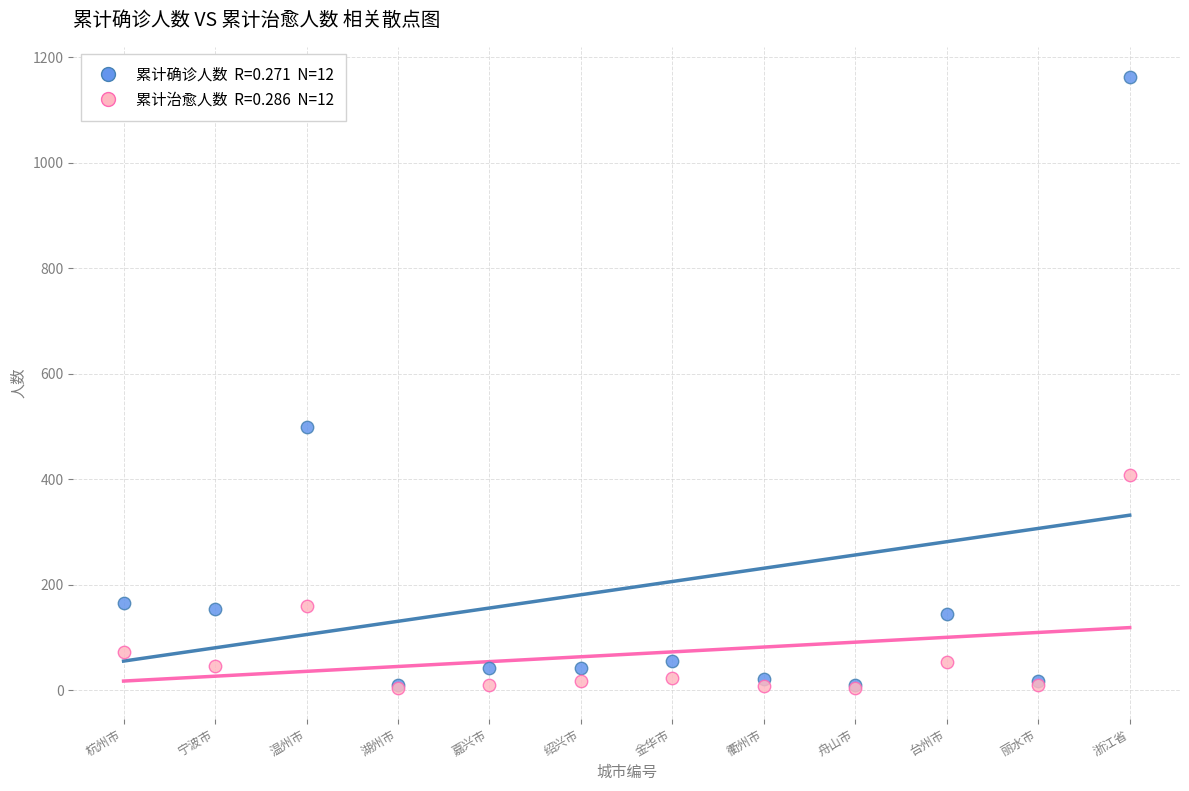

Across all series, what Y value is closest to 583?

499